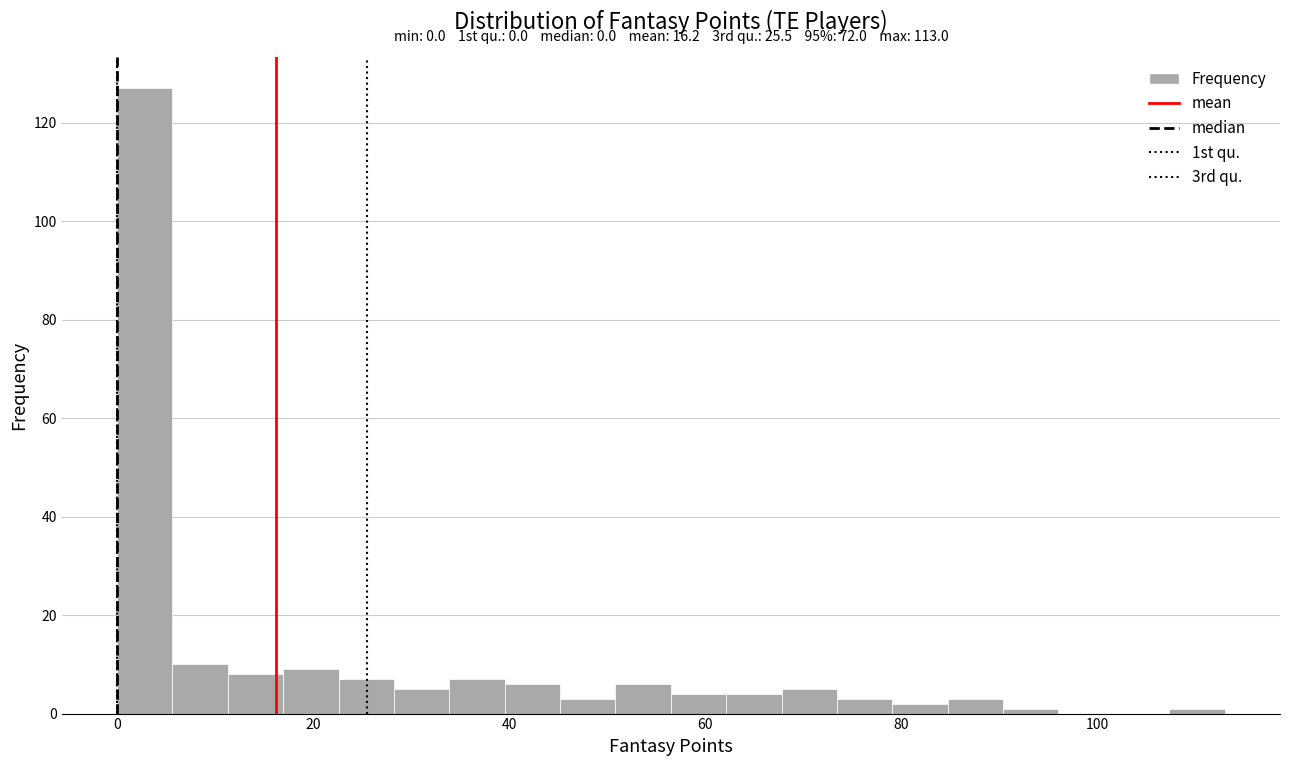

Read against the x-axis, roughly where is the centre of the tallest bar?

2